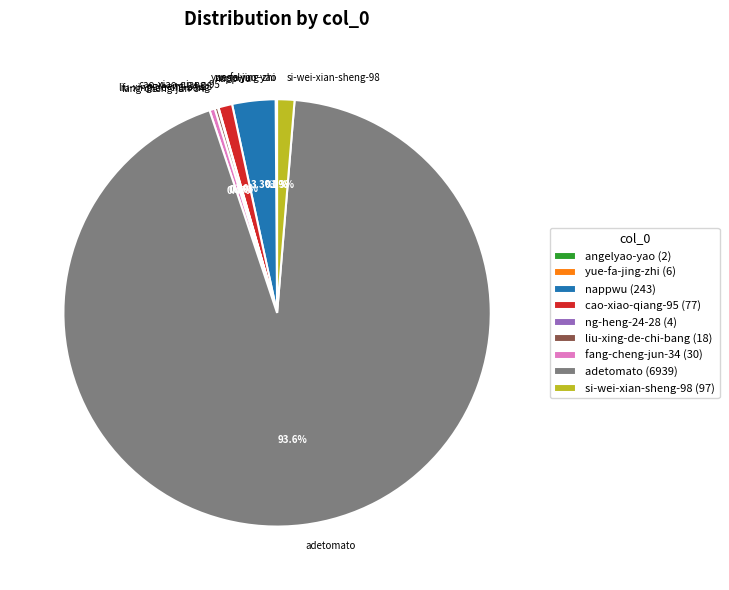

To the nearest percent, what portion does si-wei-xian-sheng-98 represent?

1%